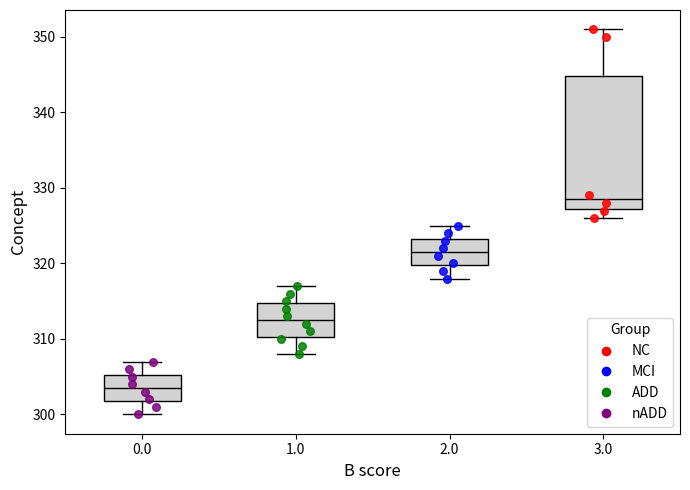

Reading left to right, transcribe this box plot: for each box, give where its median line is, the range the box spans, and where its two whiskers end, as read against the y-axis. The values are not printed on the chart, so give them approximately, as read against the axis.

0.0: median 304, box 302 to 305, whiskers 300 to 307
1.0: median 313, box 310 to 315, whiskers 308 to 317
2.0: median 322, box 320 to 323, whiskers 318 to 325
3.0: median 329, box 327 to 345, whiskers 326 to 351